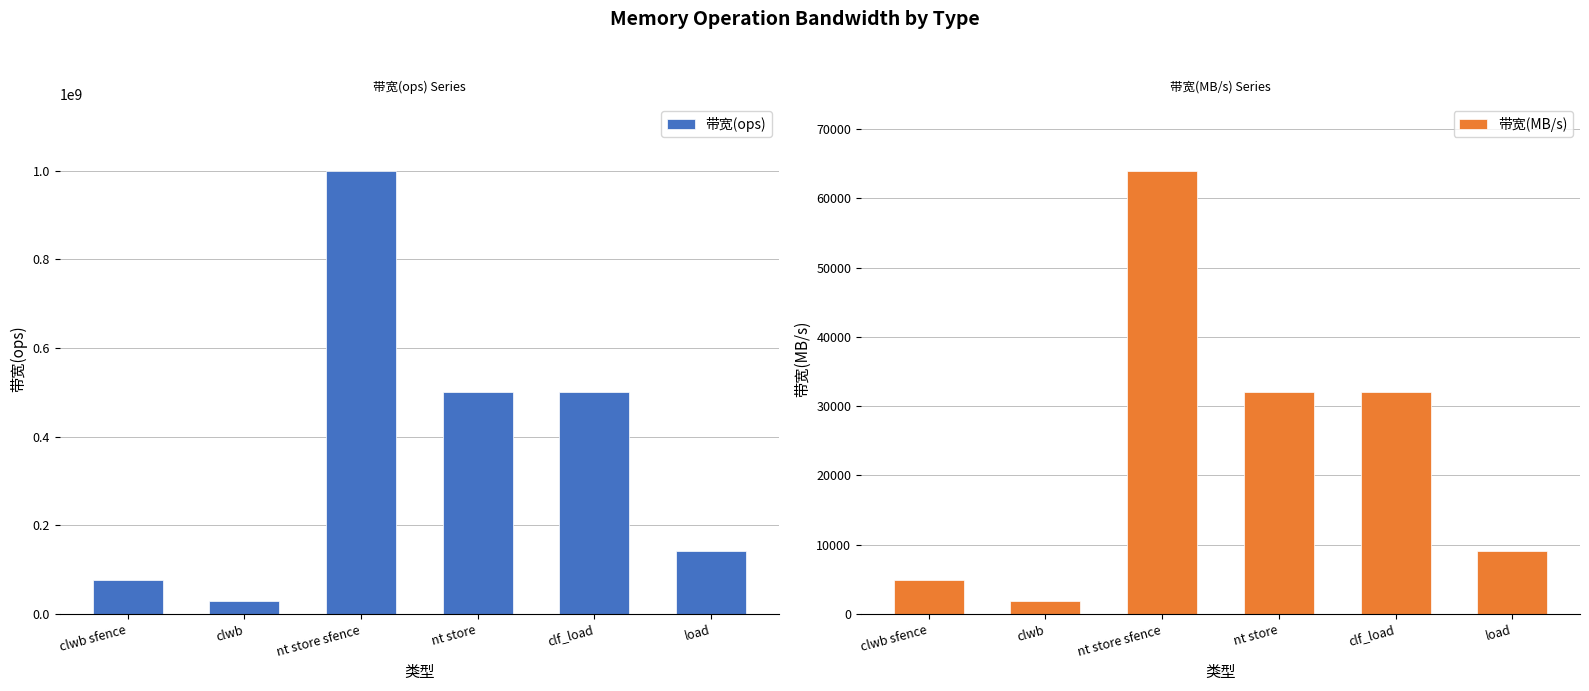

What is the total value across all series at nt store sfence?

1000064000